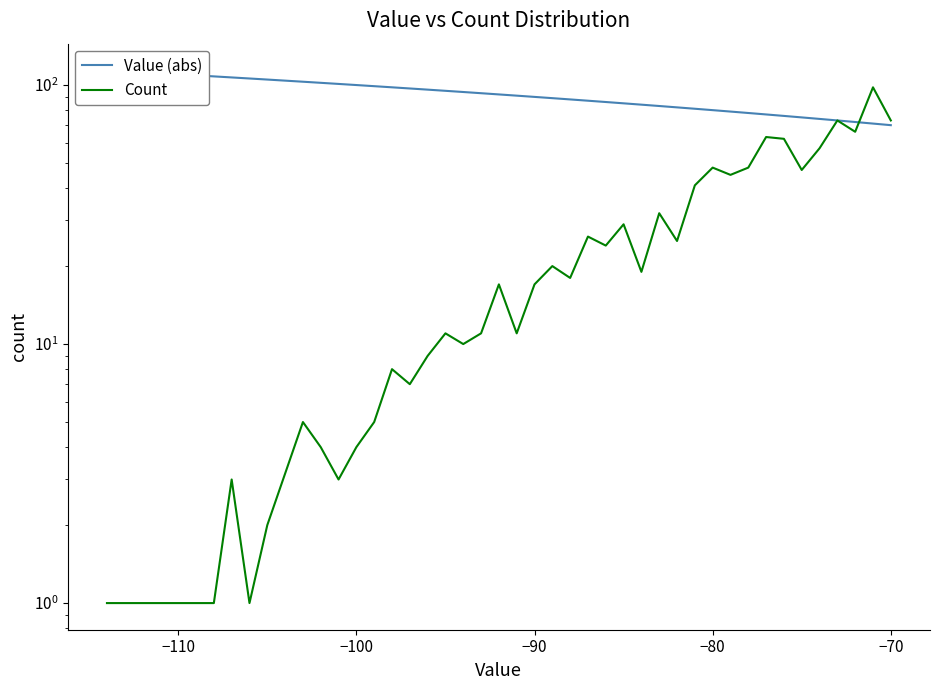

The value of Value (abs) at 21 is 158. True or false?

False